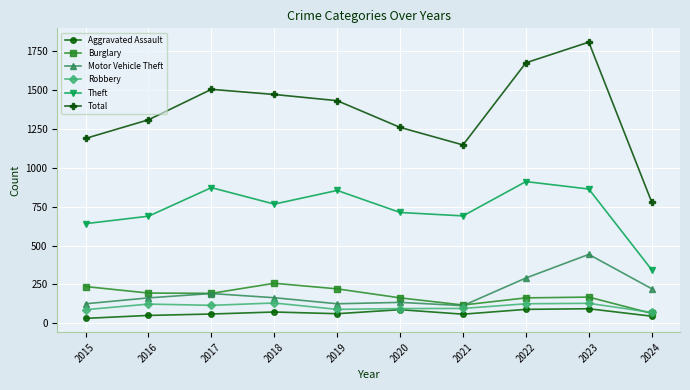

How many data points in Burglary are less than 192?

5